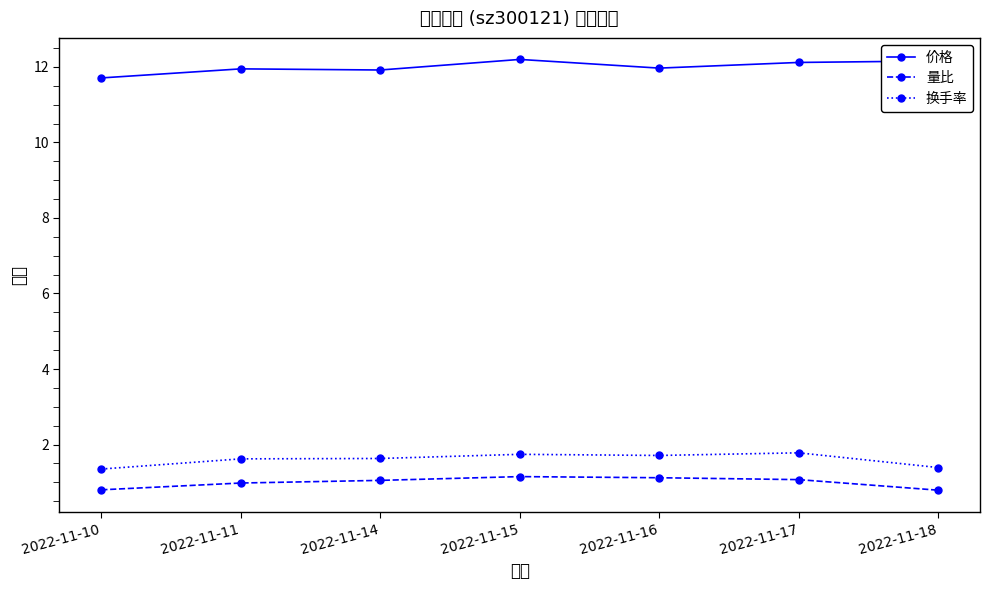

True or false: 价格 has a value of 11.7 at 2022-11-10.

True